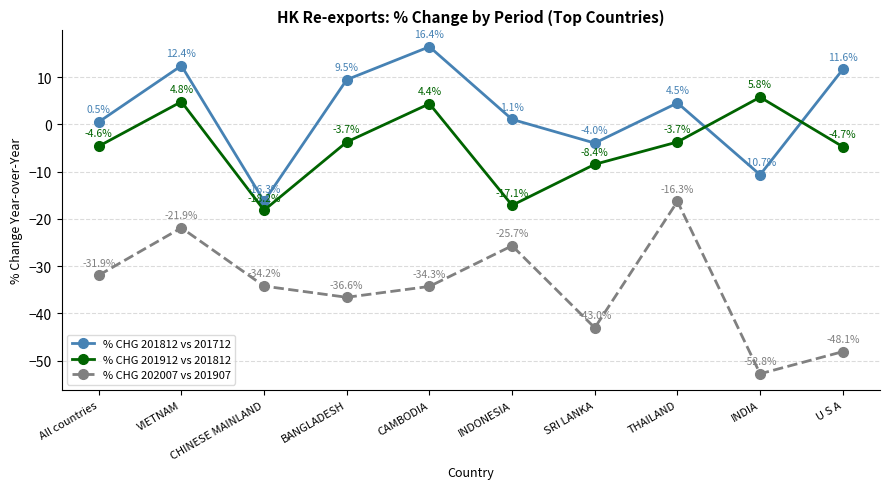

True or false: % CHG 201912 vs 201812 has more than 2 points higher than both neighbors.

True